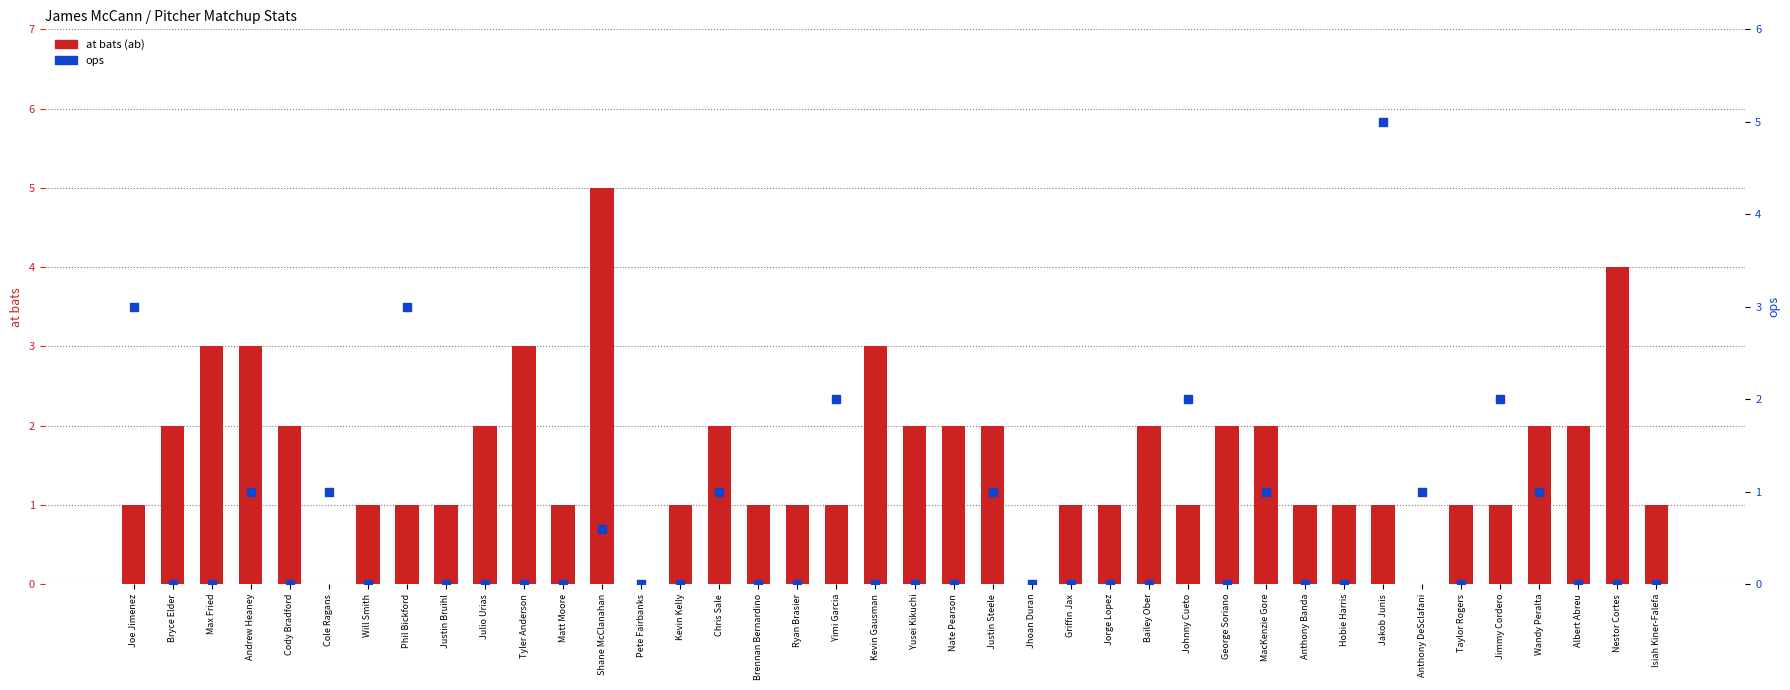

Which series has the largest total across all categories?

at bats (ab)